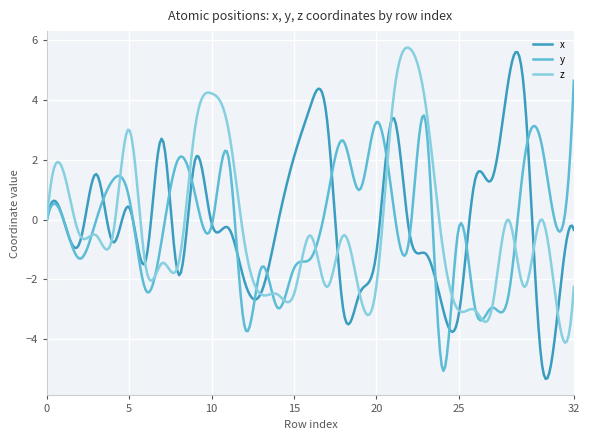

What is the minimum value shown in the chart?

-5.3